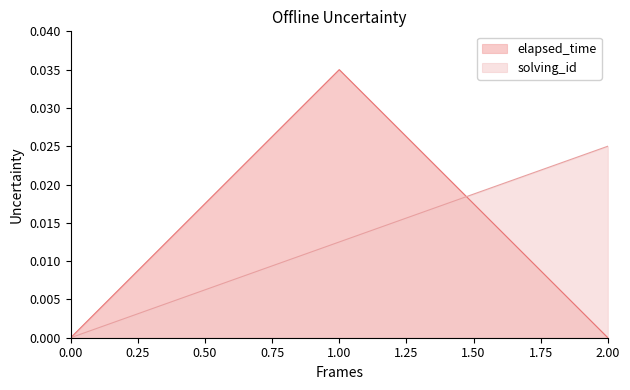

At how many categories does at least one series exceed 0?

2